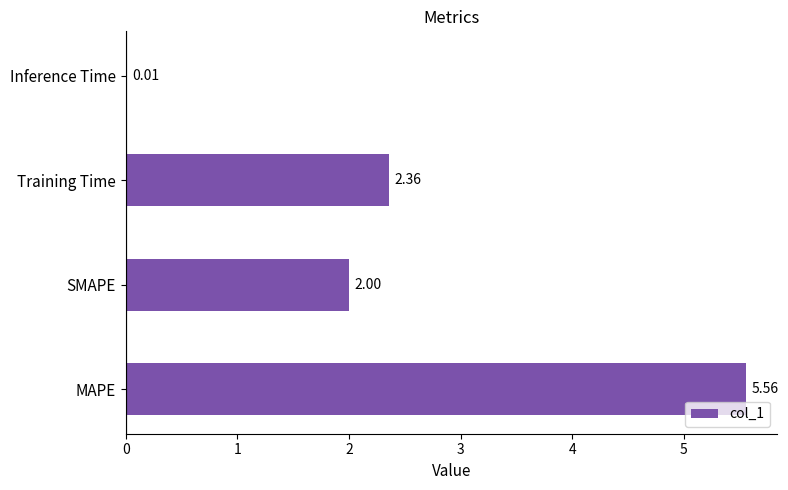

What is the sum of all values?

9.9